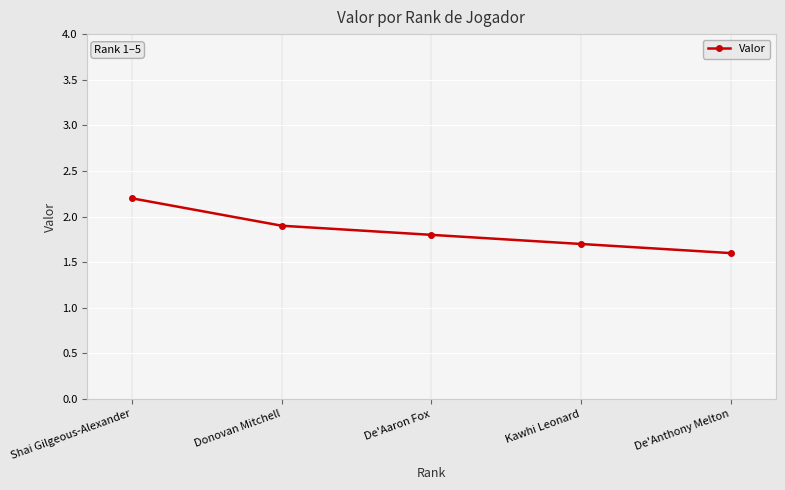

List the labels in order of value, smallest first.

De'Anthony Melton, Kawhi Leonard, De'Aaron Fox, Donovan Mitchell, Shai Gilgeous-Alexander